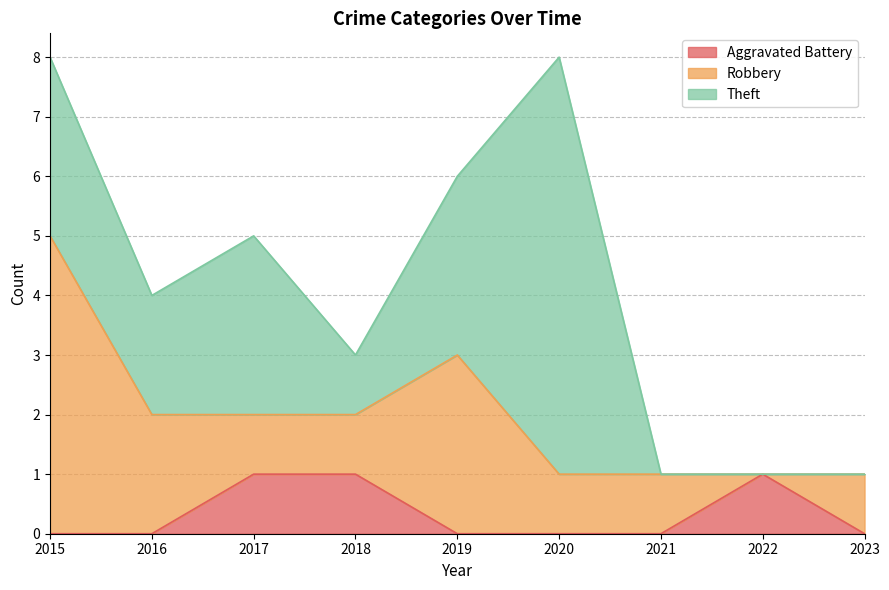

The Robbery series shows 2 at 2021. True or false?

False